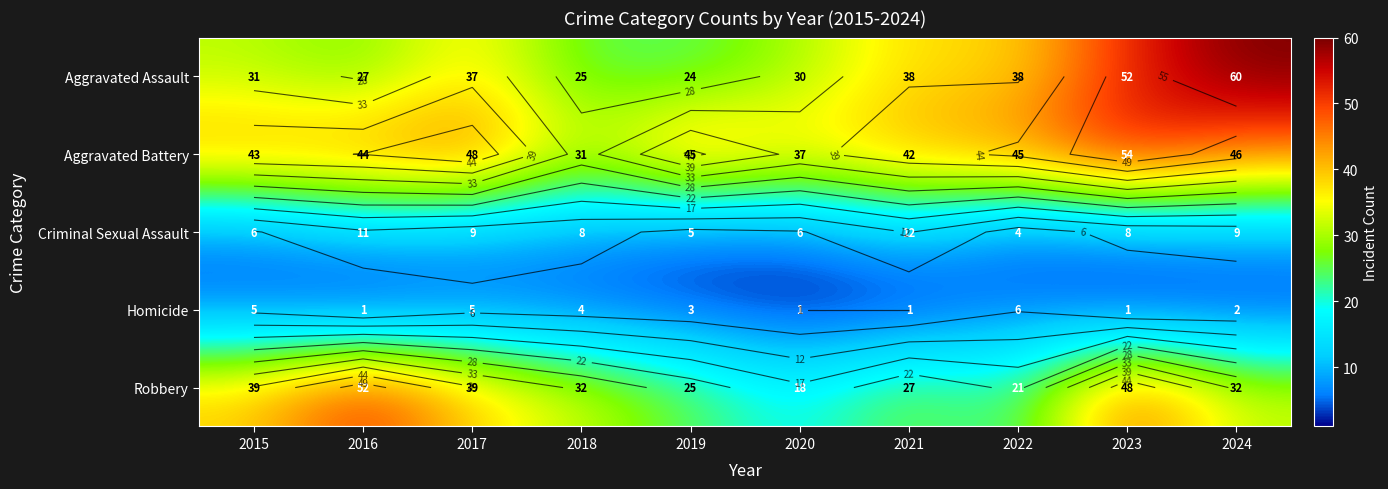

What is the difference between the highest and lowest values at 2016?

51